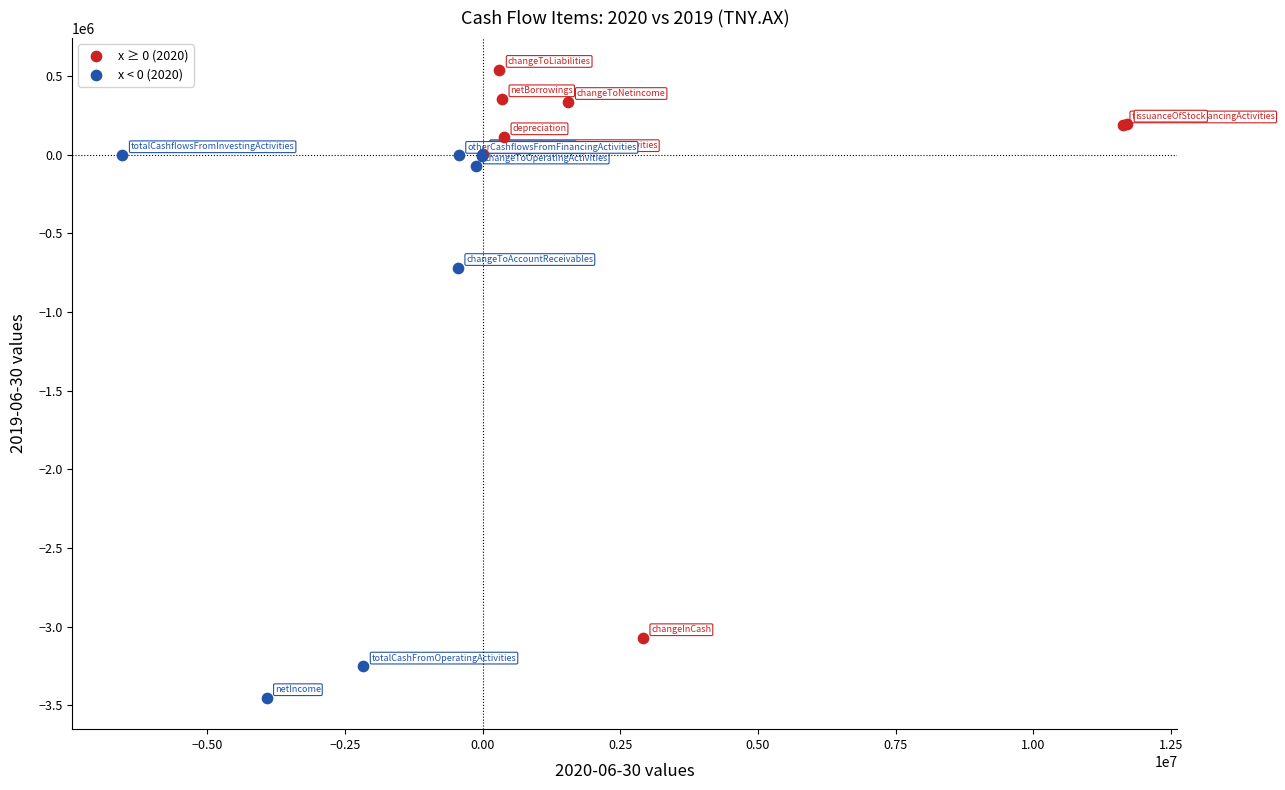

Which series reaches the maximum Y coordinate?

x ≥ 0 (2020)